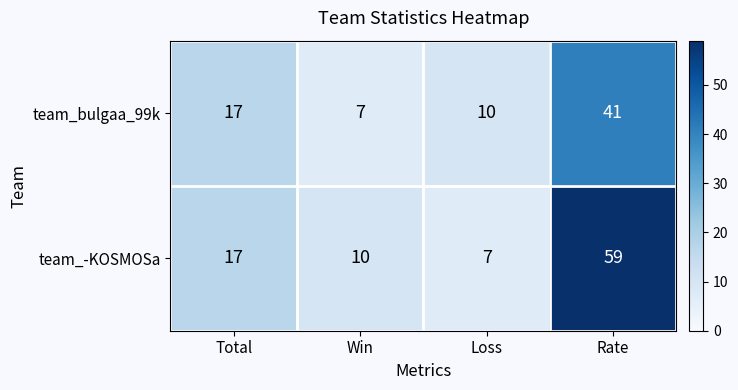

At which label is team_-KOSMOSa closest to 33?

Total